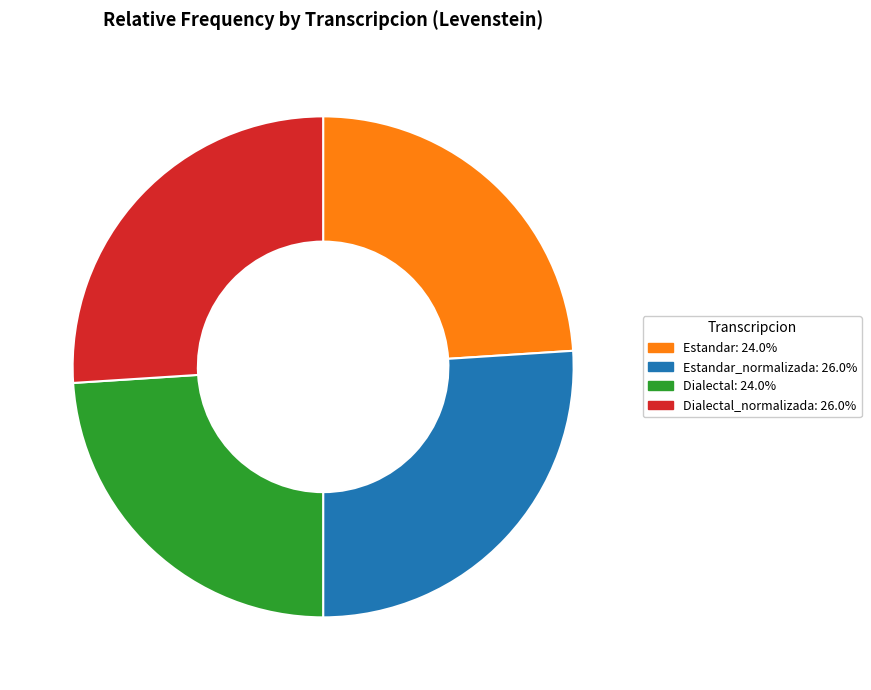

Is there any slice that represents more than half of the pie?

No